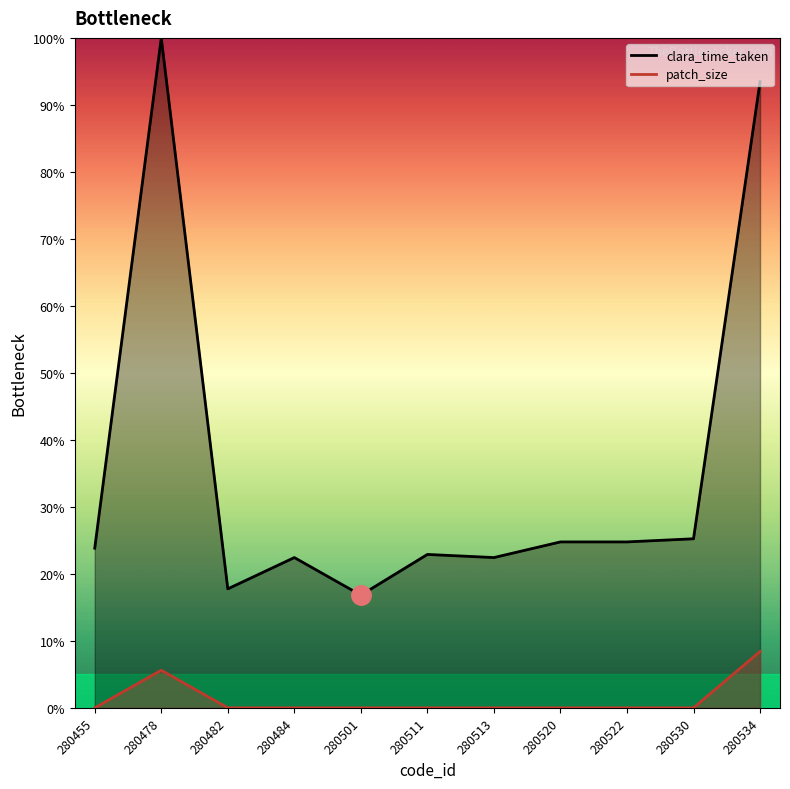

Which series changed the most between 280501 and 280511?

clara_time_taken